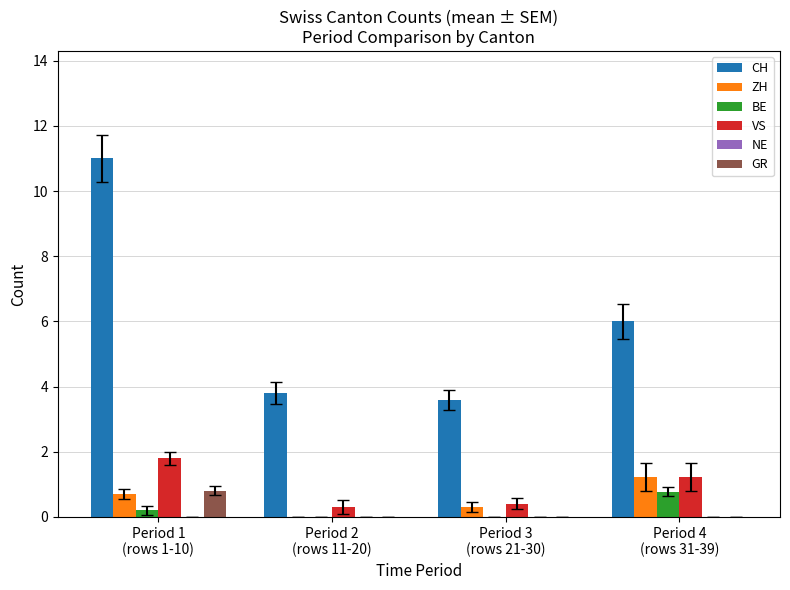

What is the greatest value displayed?

11.0